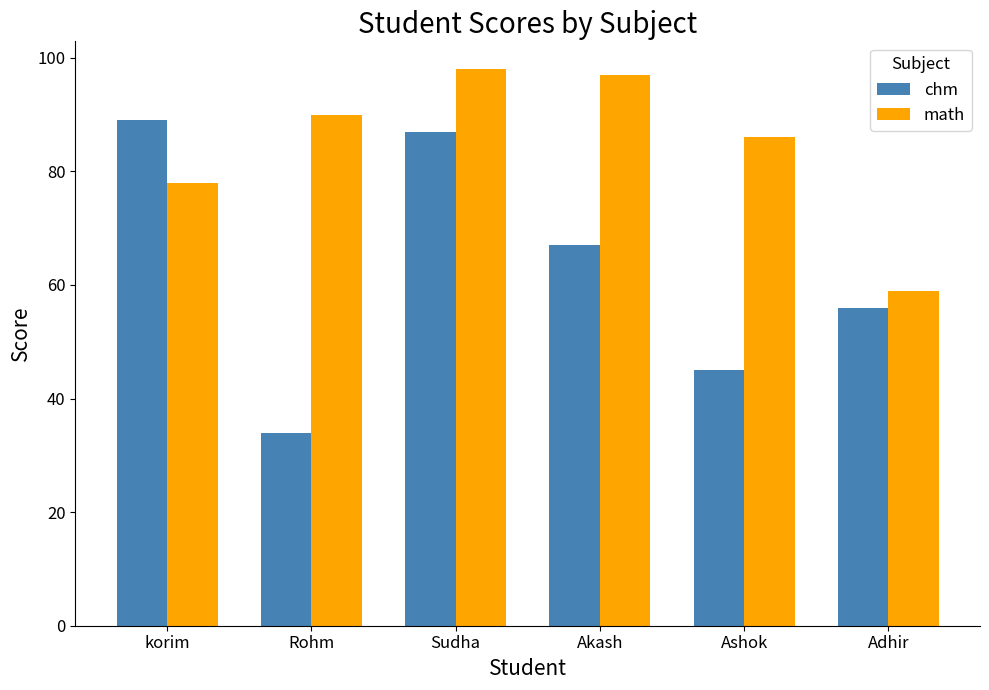

Is it true that math equals 113 at korim?

False